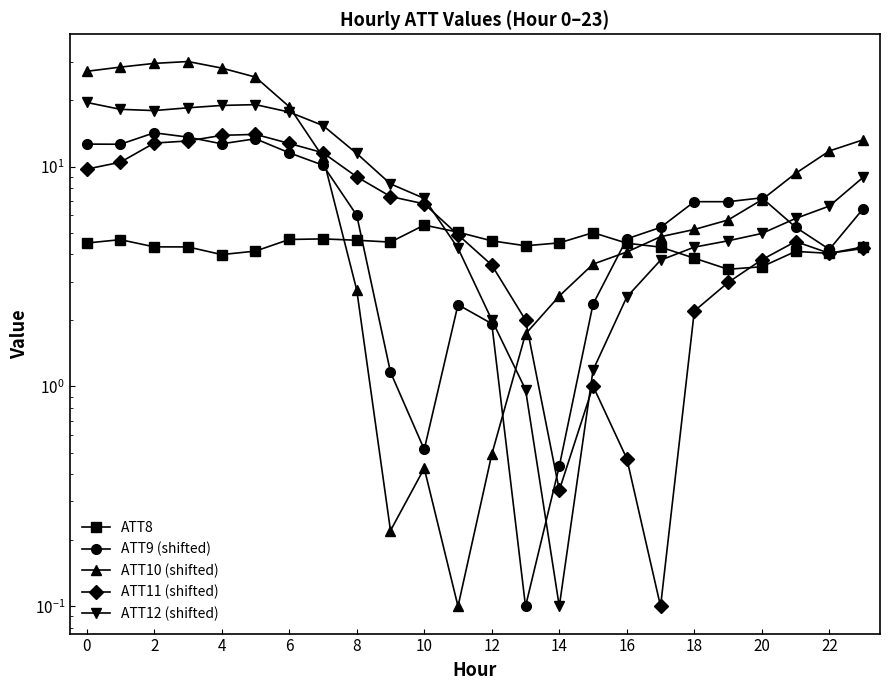

Which series has the largest total across all categories?

ATT10 (shifted)